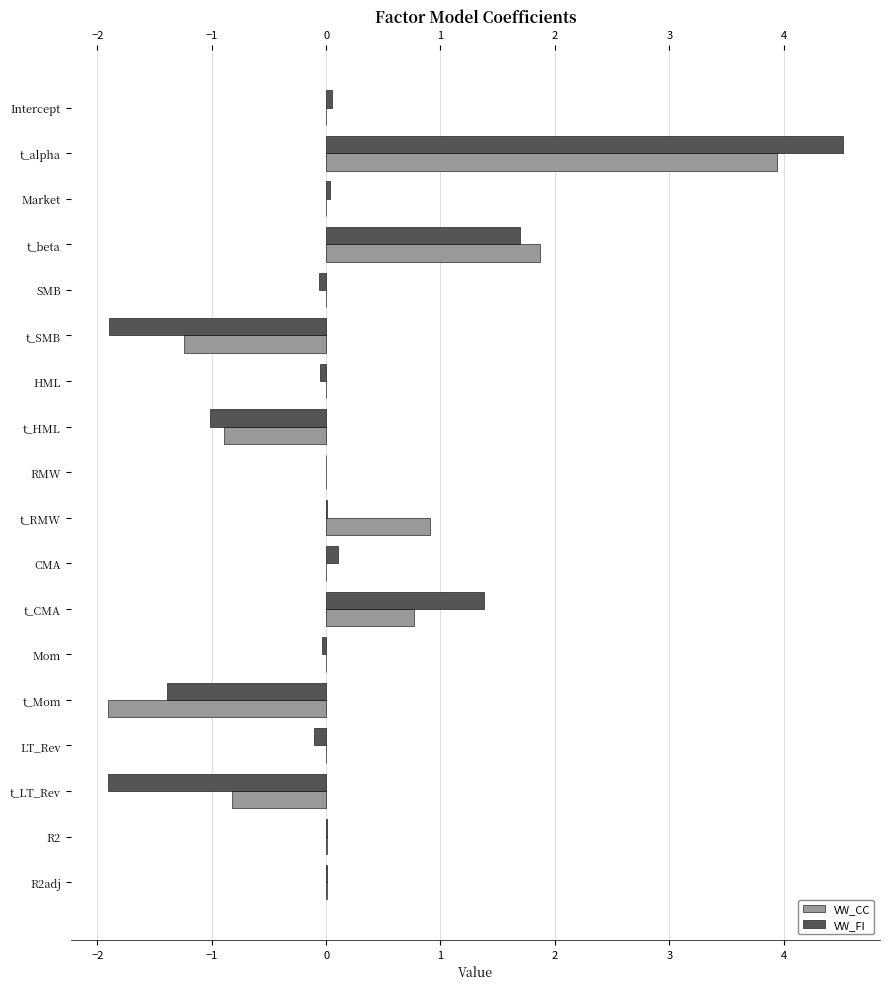

What is the maximum value shown in the chart?

4.5